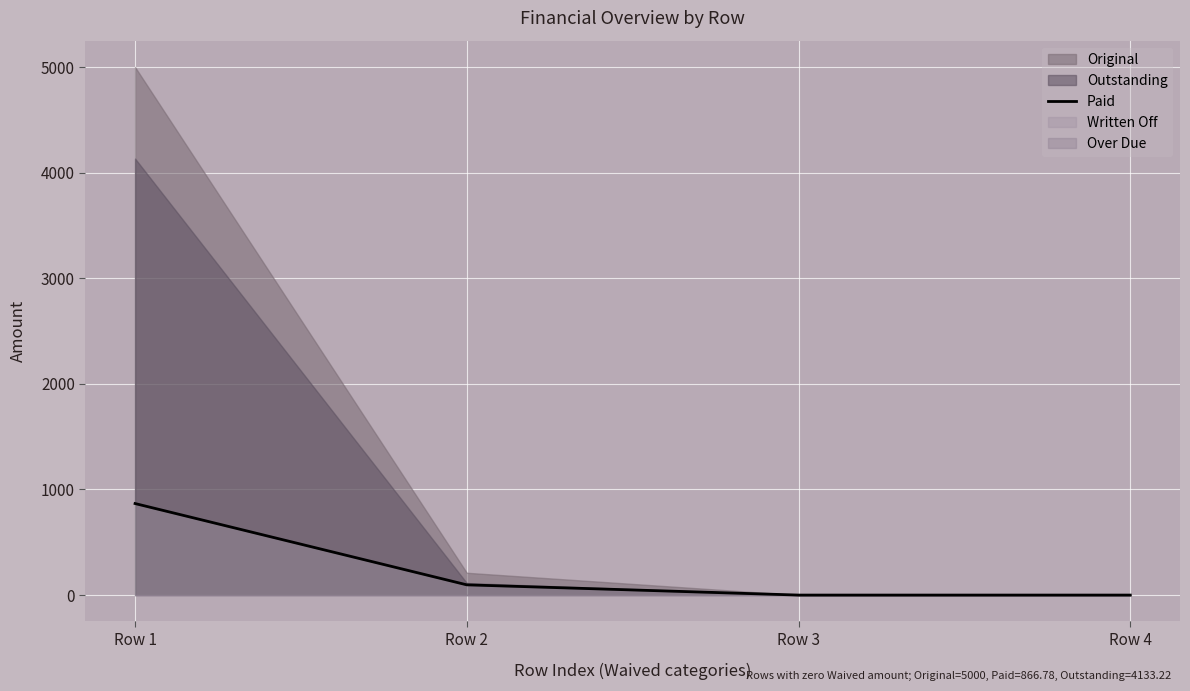

List the labels in order of value, smallest first.

Row 3, Row 4, Row 2, Row 1